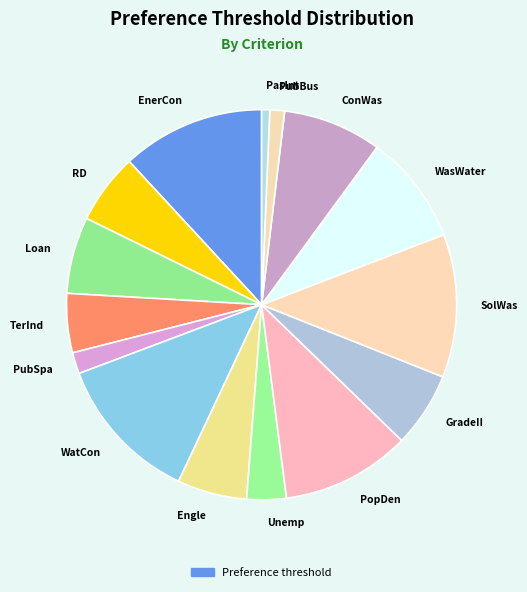

What is the smallest slice in the pie chart?

PasInt